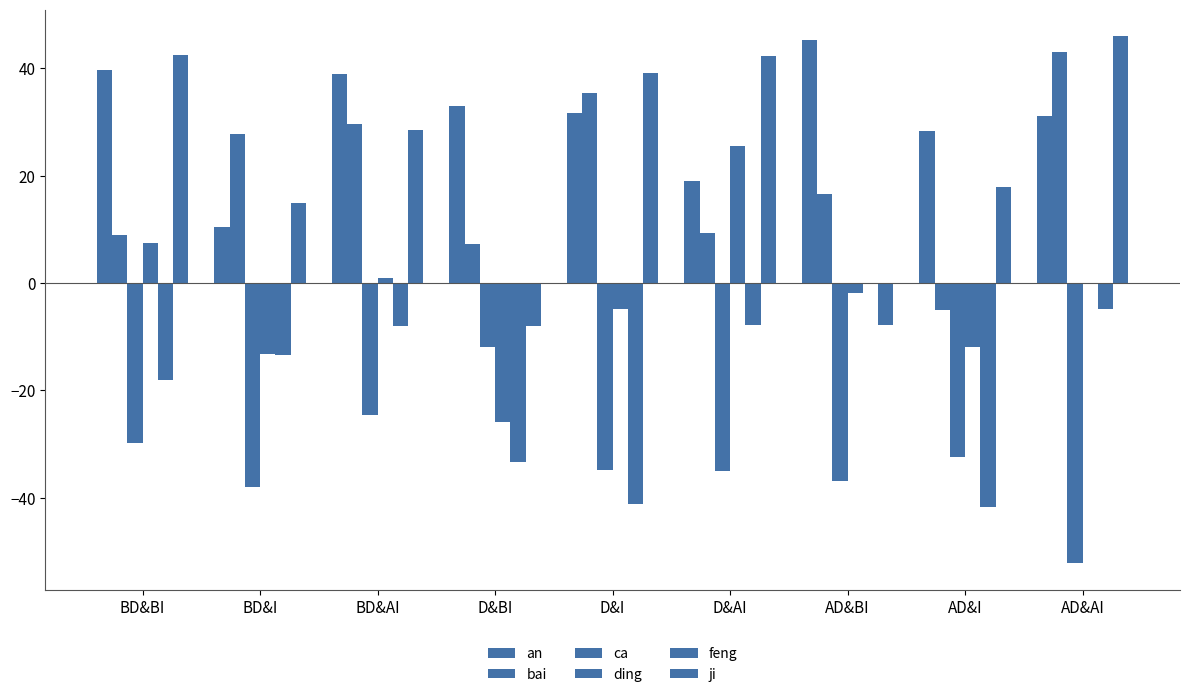

Read the bai value at D&I.

35.4